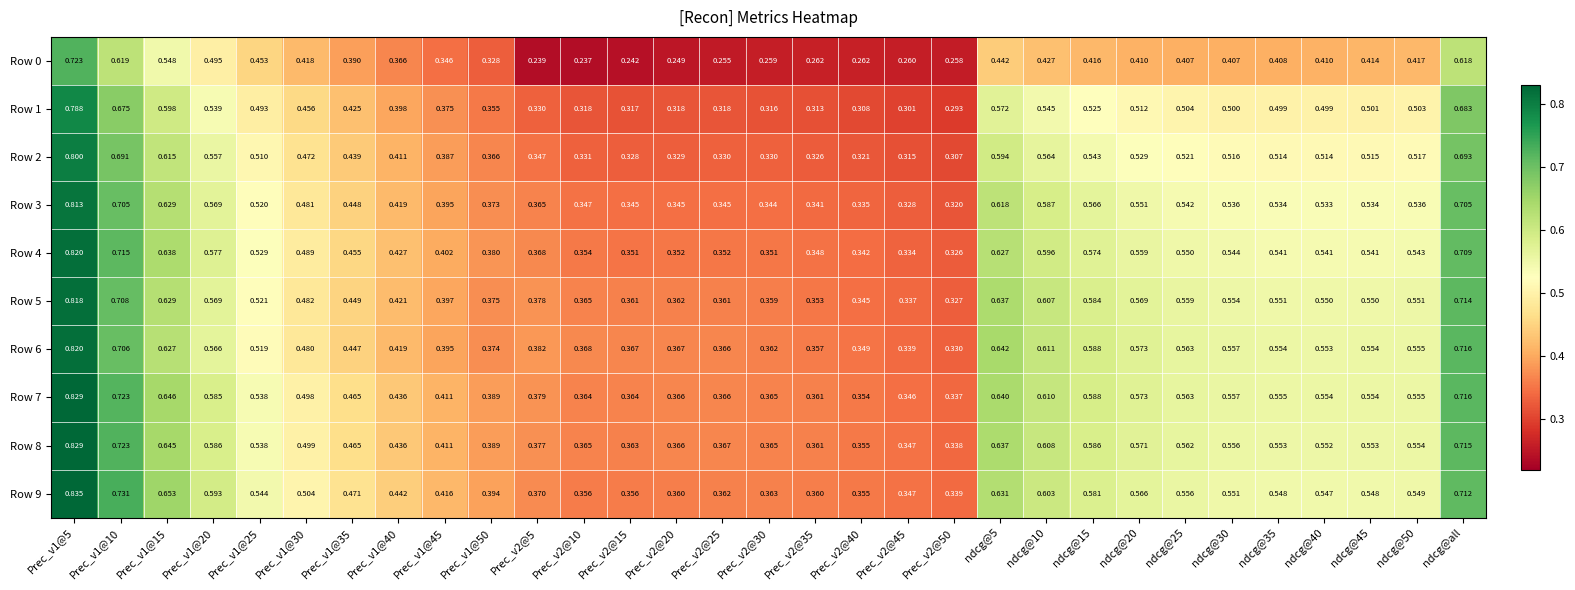

Which series changed the most between ndcg@25 and ndcg@all?

Row 0